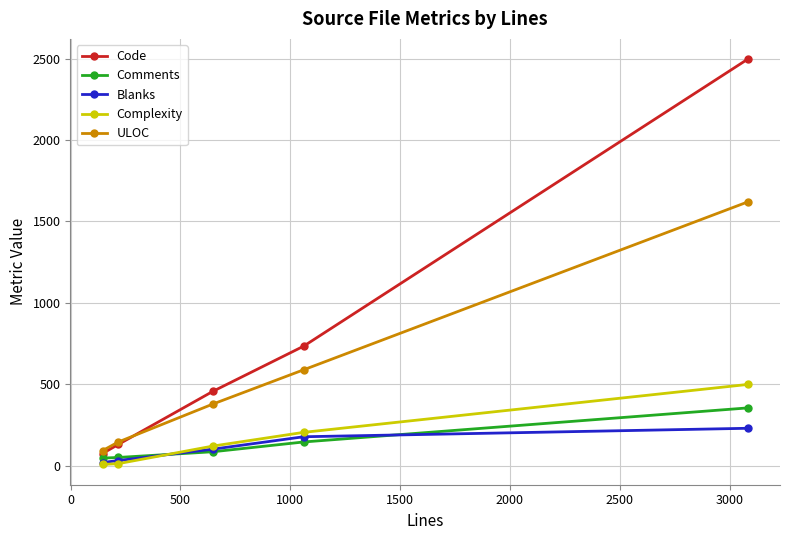

True or false: Comments and Code intersect in this chart.

False